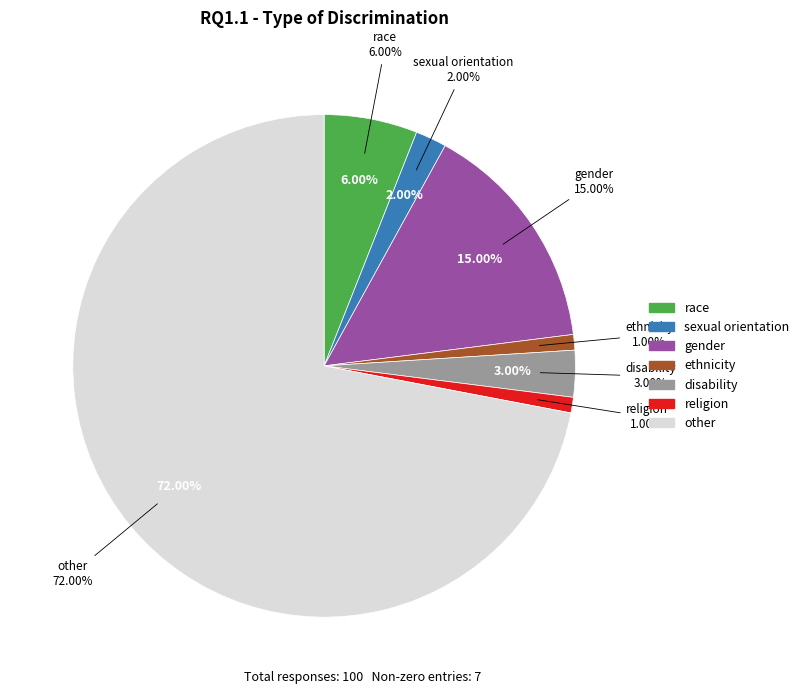

Does any single category account for the majority?

Yes